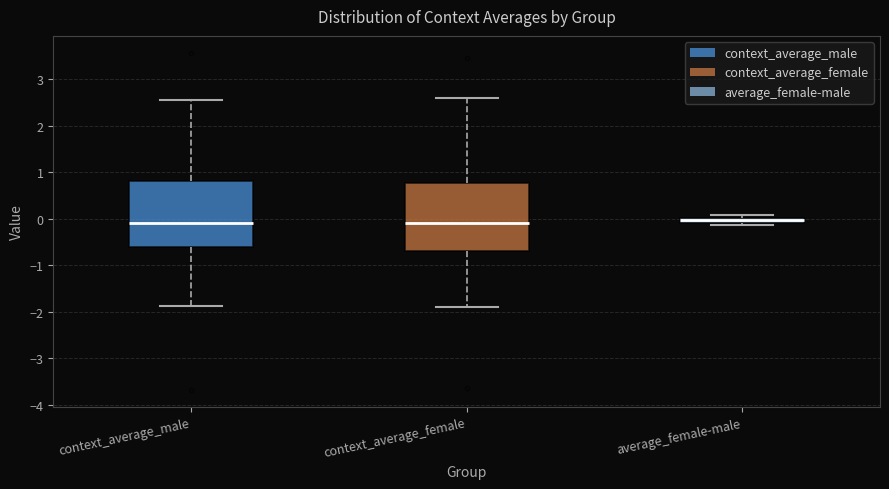

Where is the upper edge of the box for average_female-male on the y-axis? The values are not printed on the chart, so give them approximately, as read against the axis.

0.0